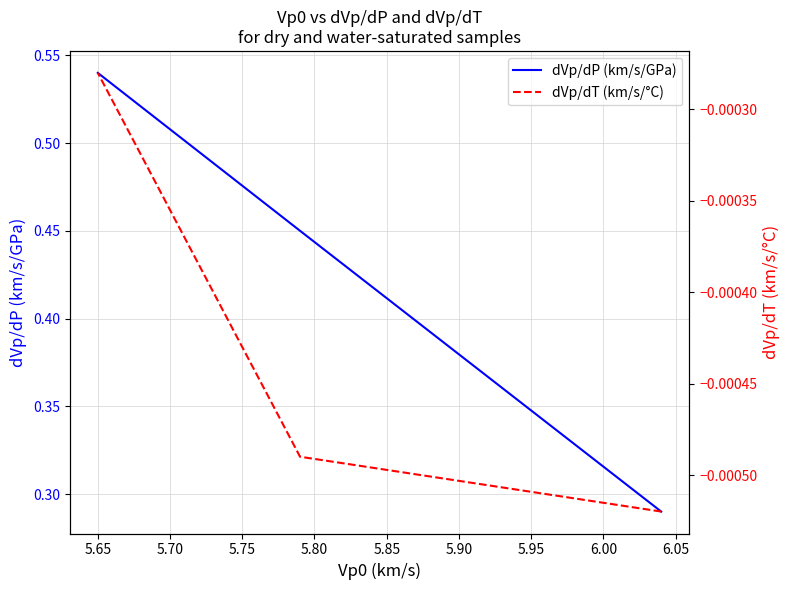

What is the sum of the dVp/dP (km/s/GPa) values at 5.65 and 5.70?

1.0